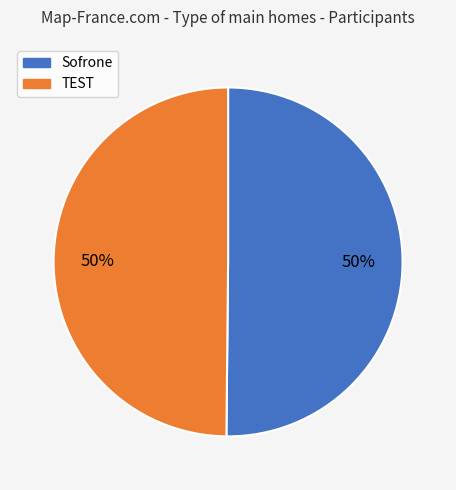

Do TEST and Sofrone together represent more than half of the pie?

Yes